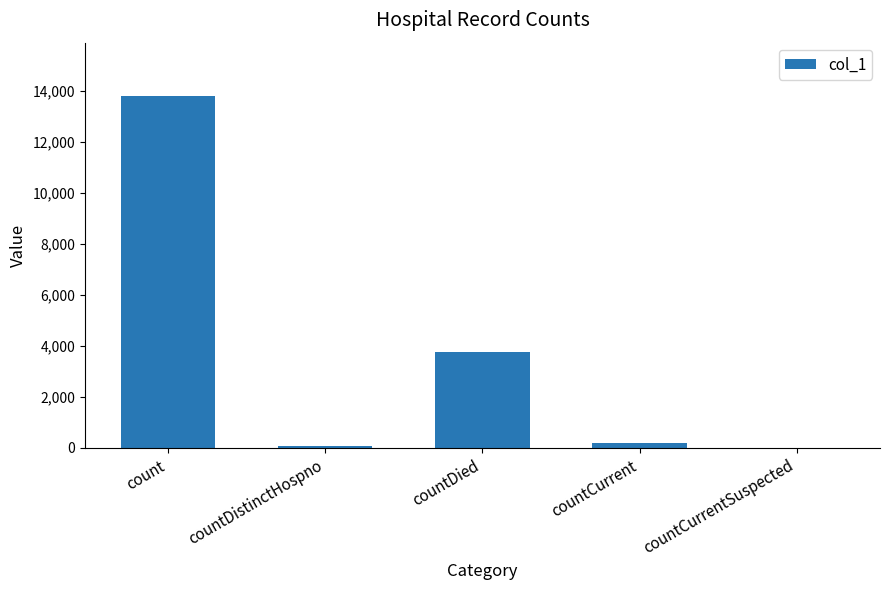

Reading left to right, what are all the values shown in this chart?

13824	70	3779	176	0